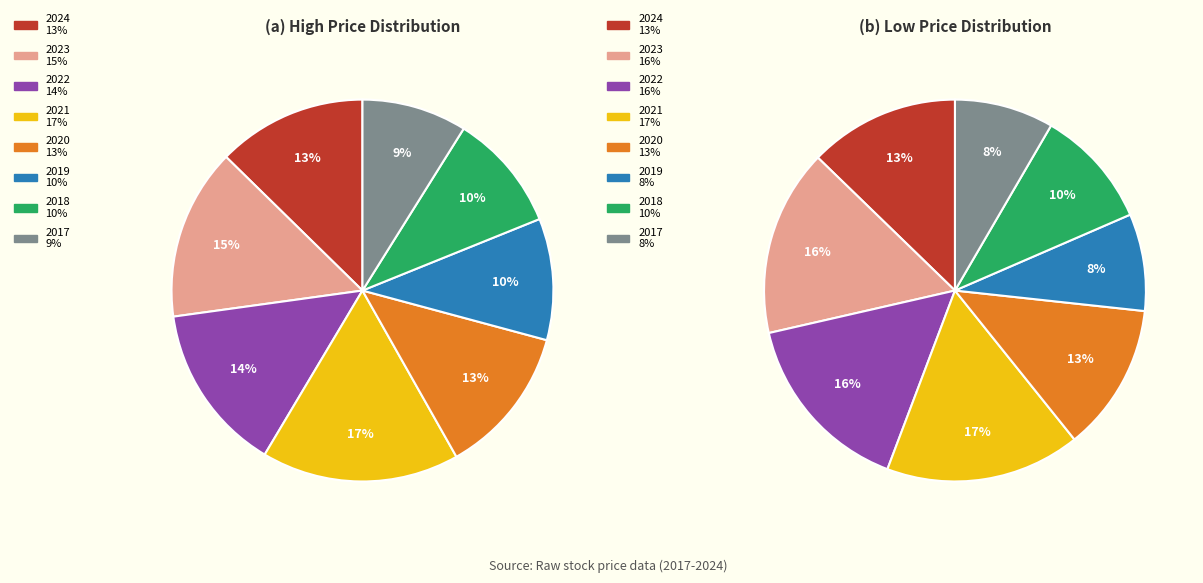

Is there a majority slice in this chart?

No